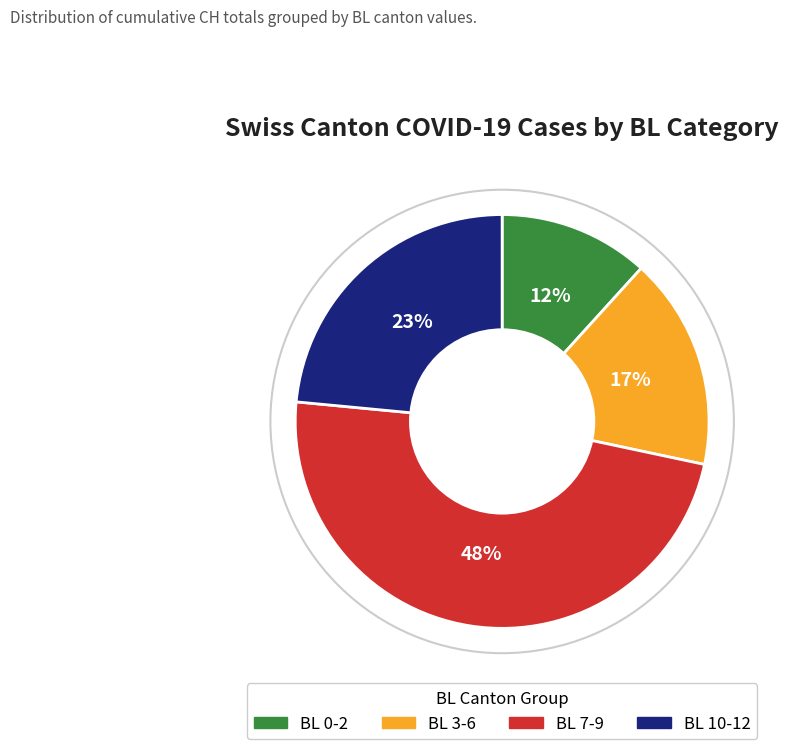

Rank the categories by value from highest to lowest.

BL 7-9, BL 10-12, BL 3-6, BL 0-2